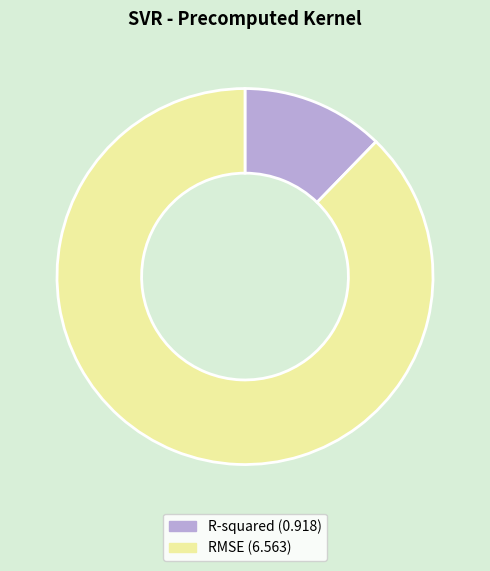

Does R-squared account for over 50% of the chart?

No